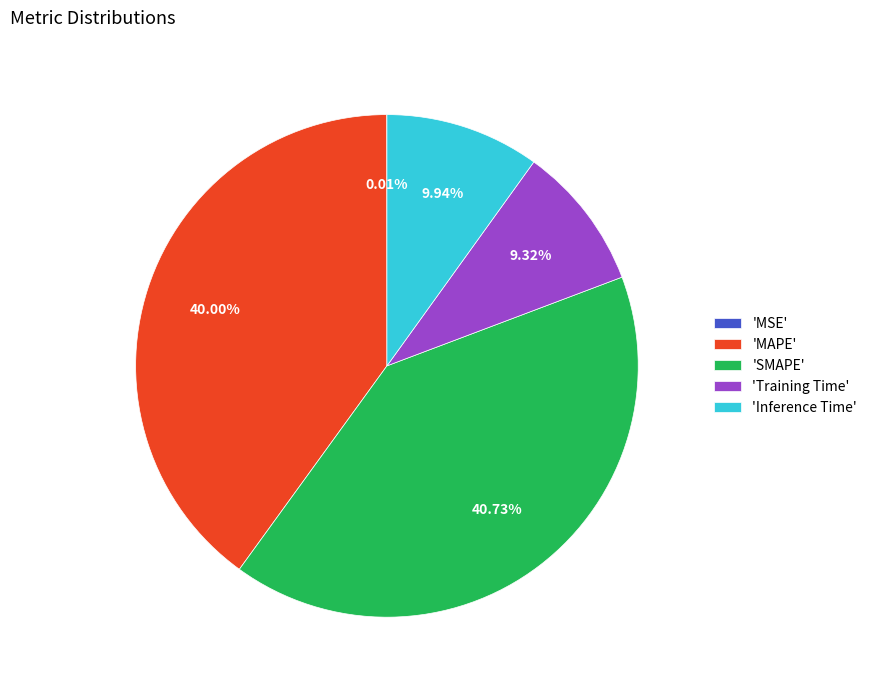

Do 'Training Time' and 'Inference Time' together represent more than half of the pie?

No